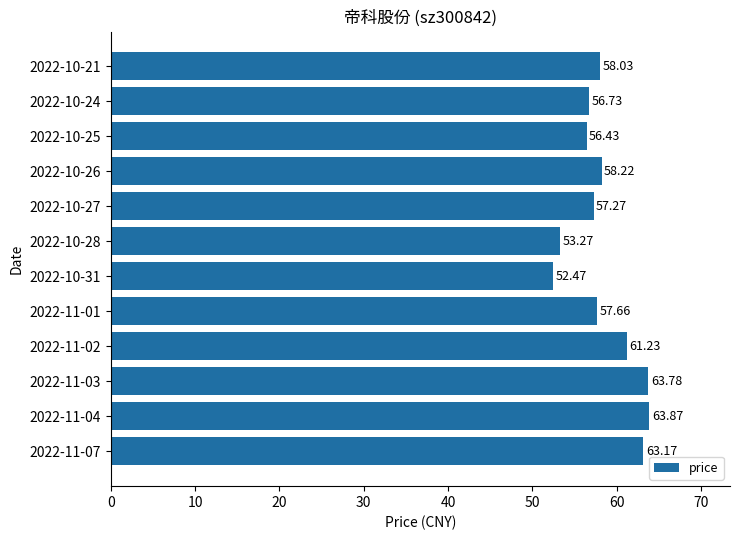

Rank the categories by value from highest to lowest.

2022-11-04, 2022-11-03, 2022-11-07, 2022-11-02, 2022-10-26, 2022-10-21, 2022-11-01, 2022-10-27, 2022-10-24, 2022-10-25, 2022-10-28, 2022-10-31